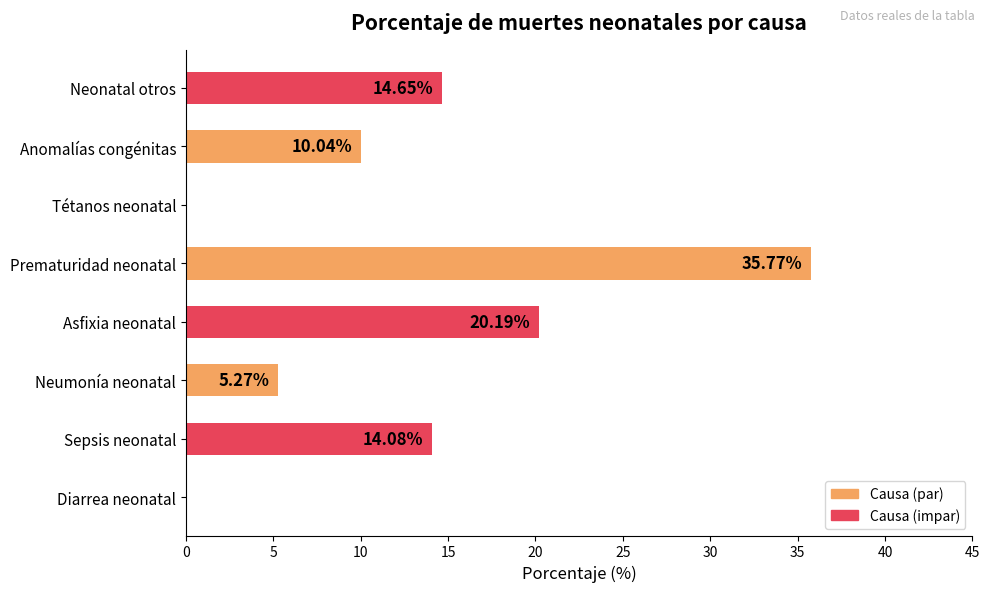

What is the greatest value displayed?

35.8